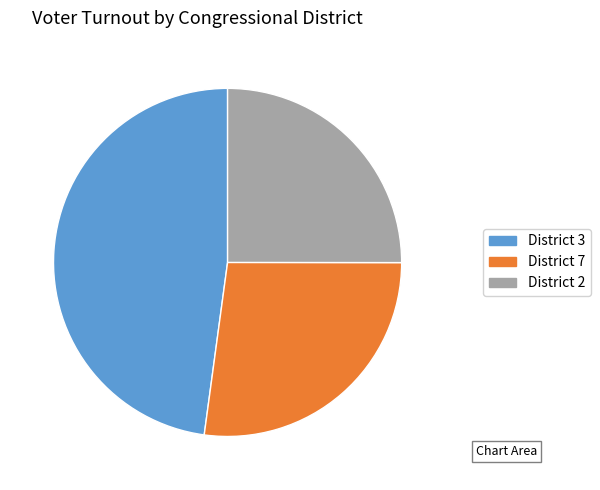

Do District 3 and District 2 together represent more than half of the pie?

Yes